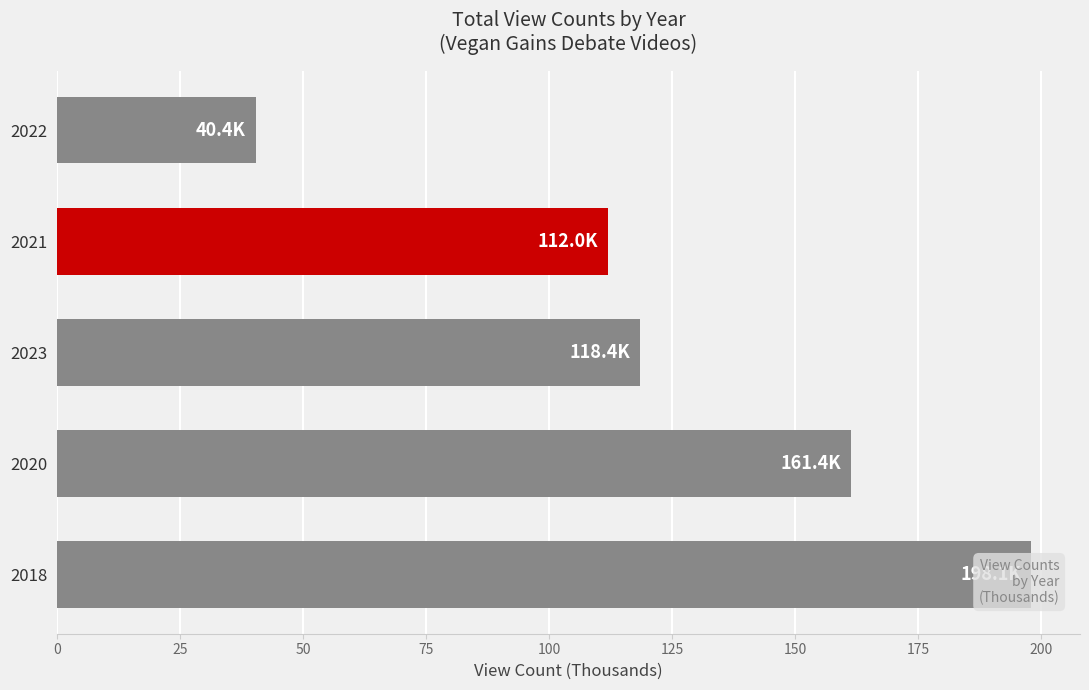

What is the sum of all values?

630.2